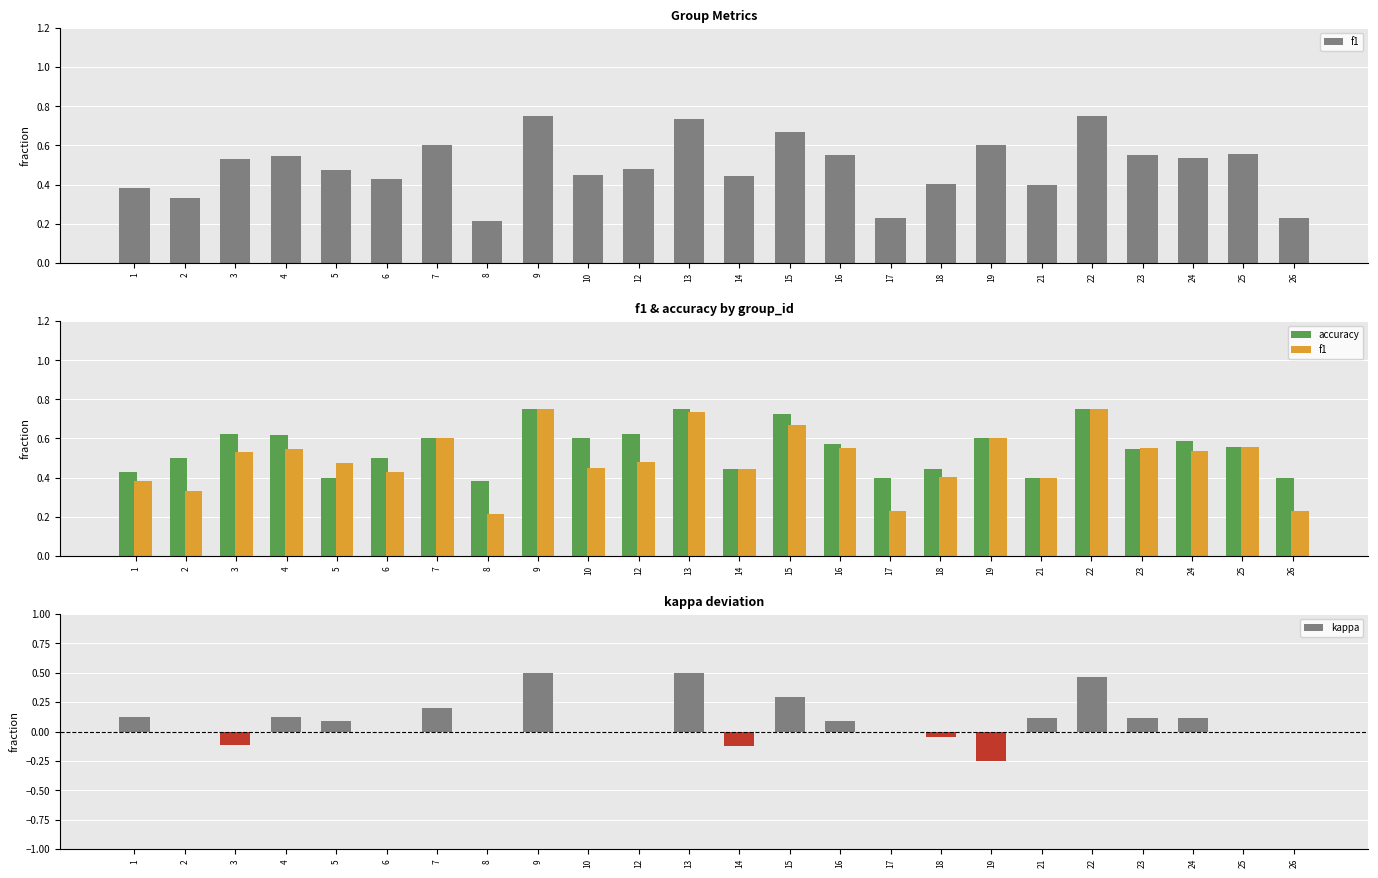

Between 3 and 17, which series saw the biggest shift?

f1